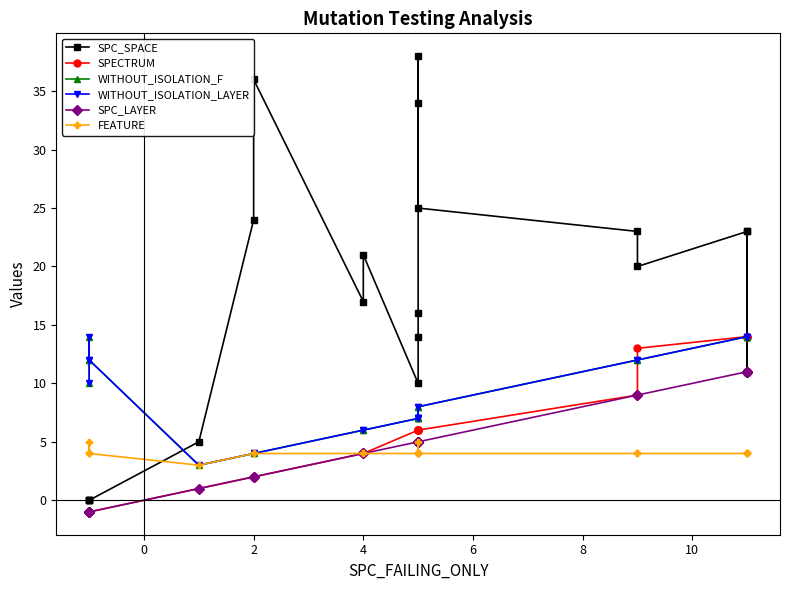

Rank the series at 4 from lowest to highest value.

SPECTRUM, SPC_LAYER, FEATURE, WITHOUT_ISOLATION_F, WITHOUT_ISOLATION_LAYER, SPC_SPACE